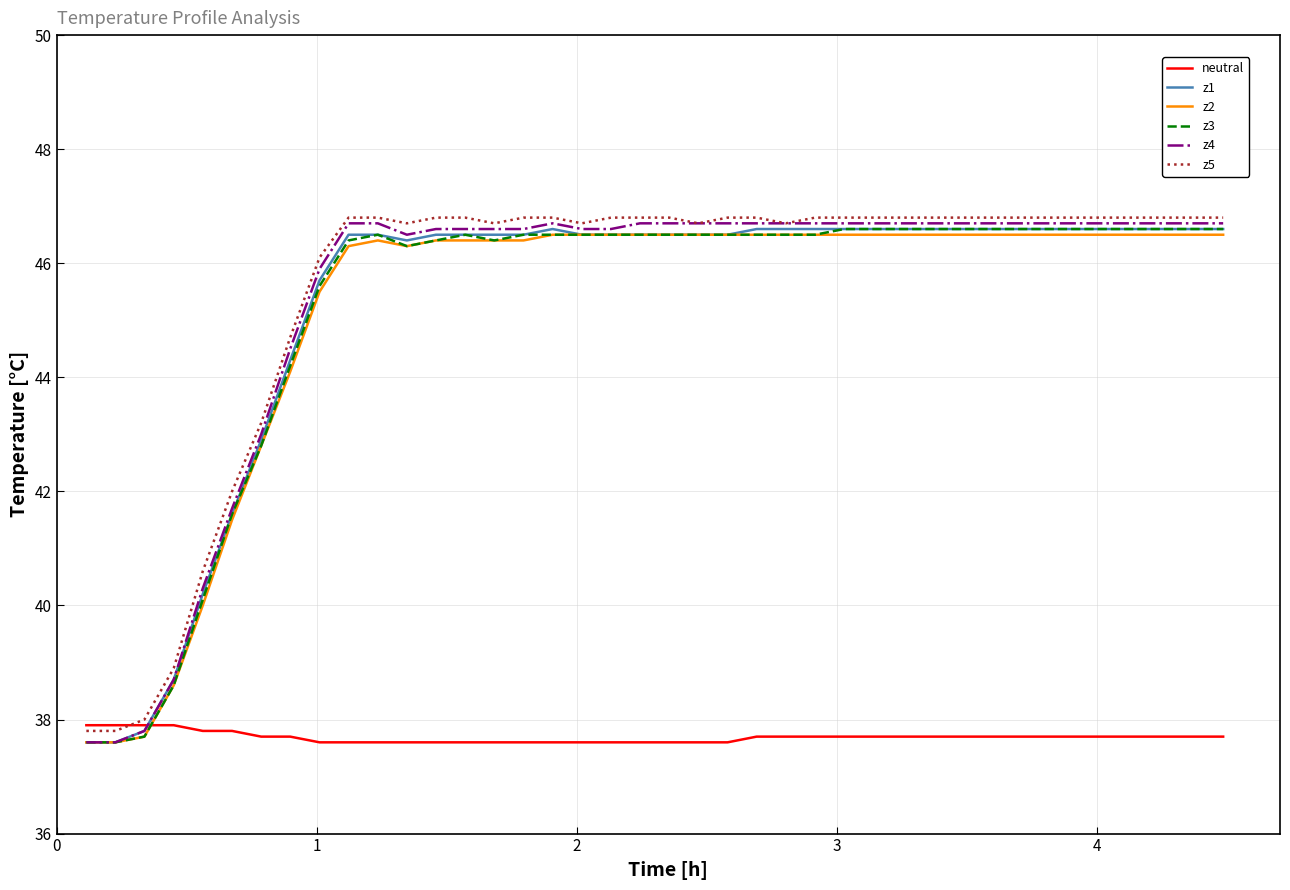

Which series has the largest total across all categories?

z5